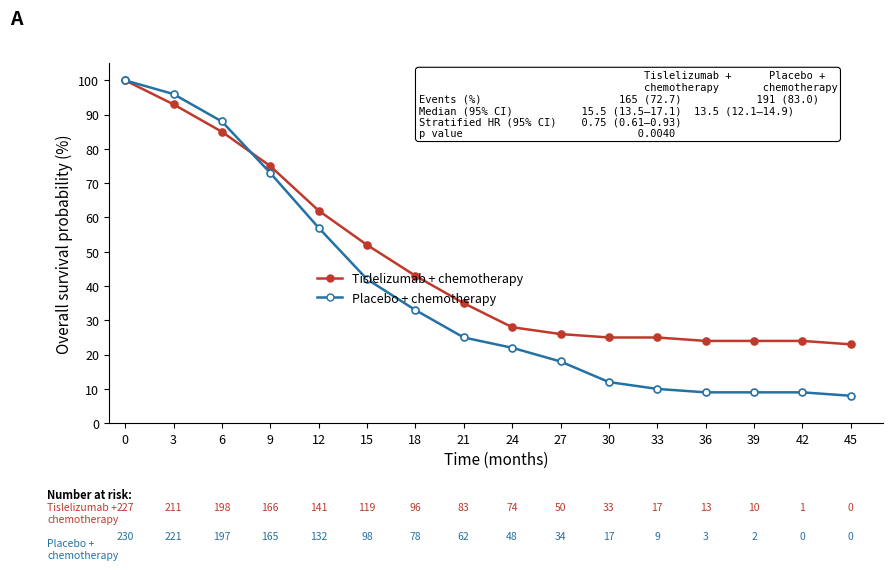

What is the sum of all Tislelizumab + chemotherapy values?

744